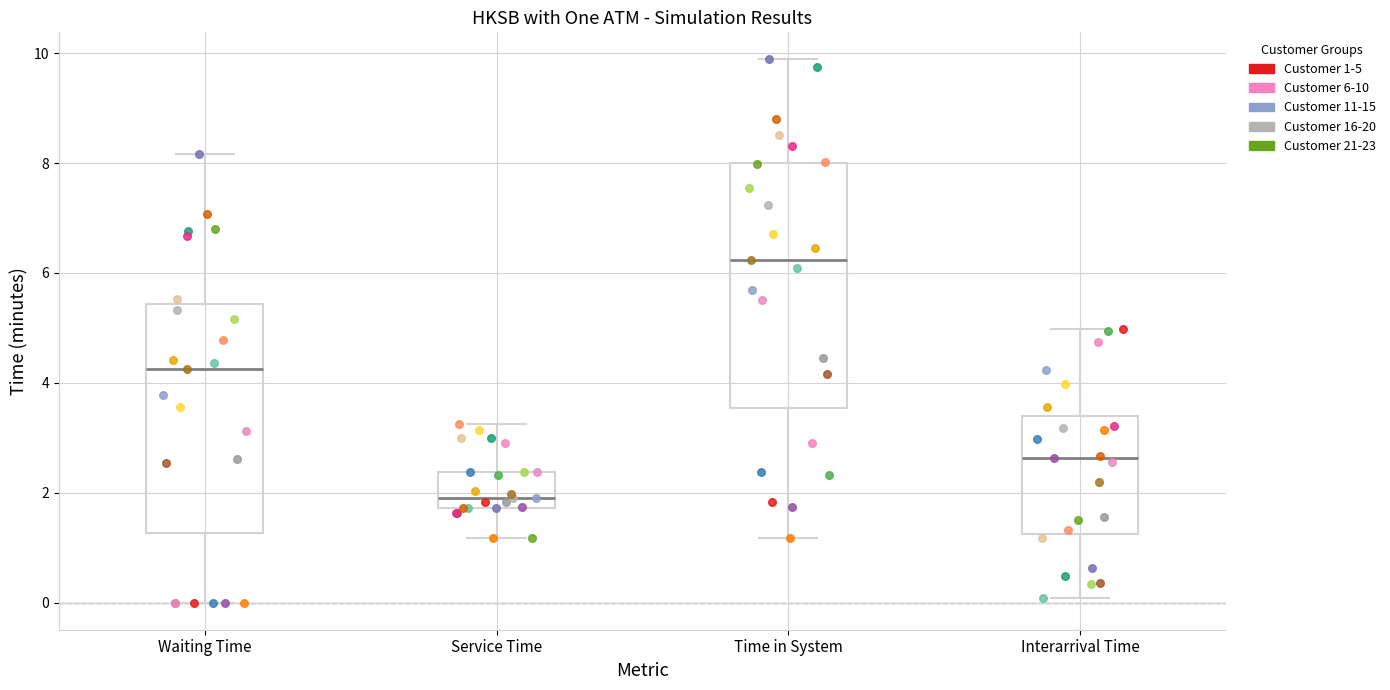

Where is the lower edge of the box for Service Time on the y-axis? The values are not printed on the chart, so give them approximately, as read against the axis.

1.8